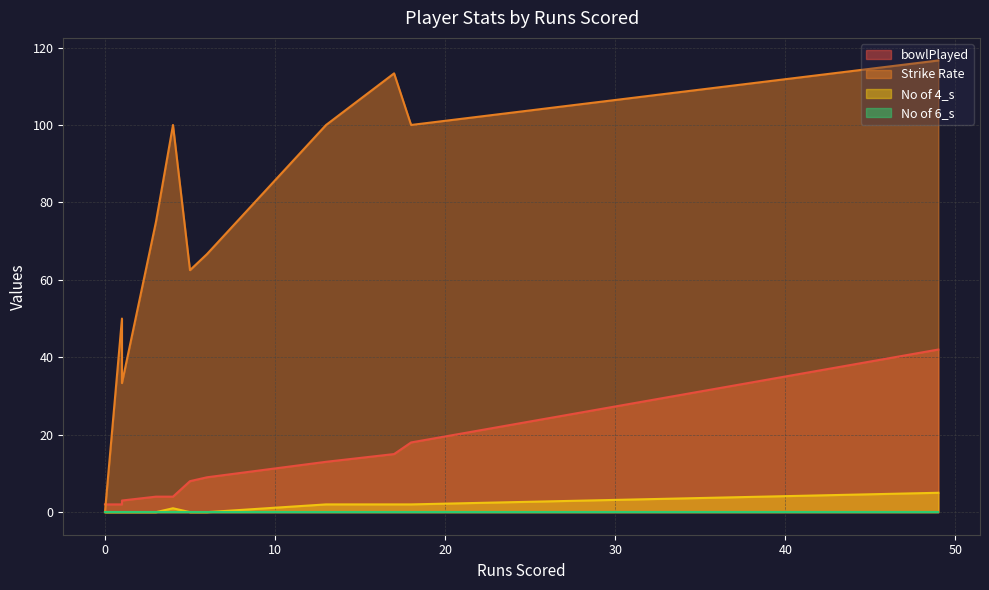

What is the difference between the highest and lowest values at 13?

100.0